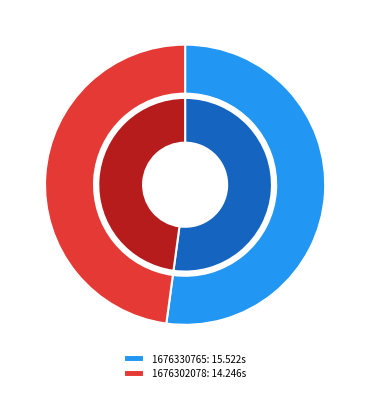

True or false: 1676302078 accounts for 48% of the total.

True